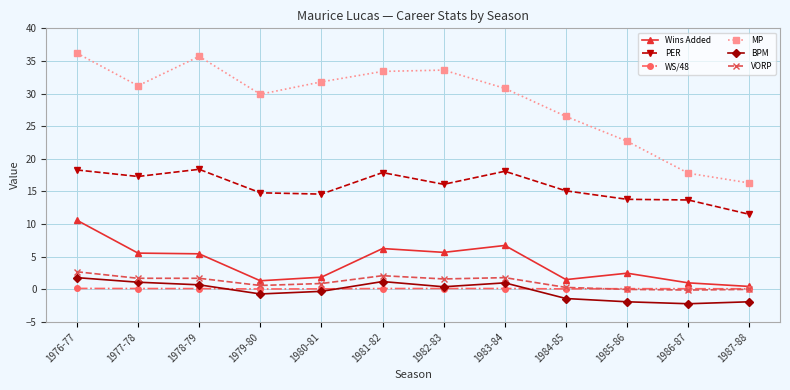

What is the highest value of the BPM series?

1.8